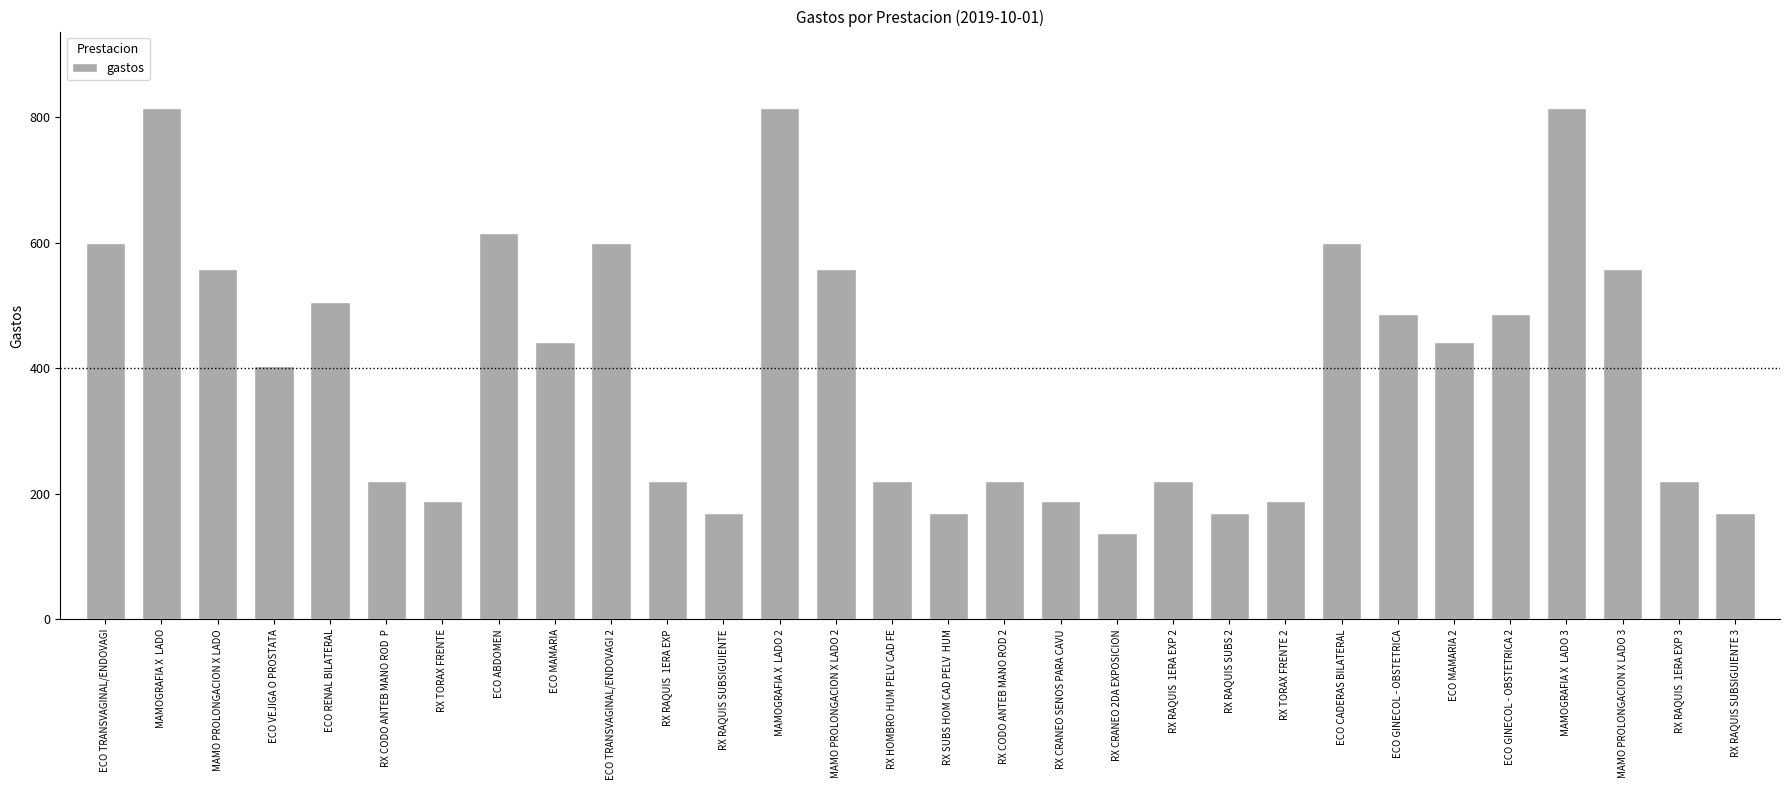

Approximately how many times larger is the value at RX HOMBRO HUM PELV CAD FE compared to RX RAQUIS  1ERA EXP 3?

1.0